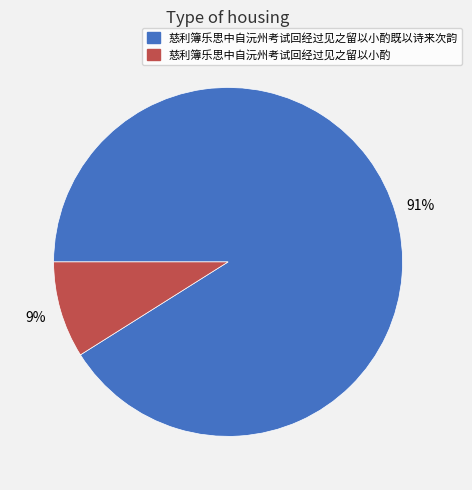

Is it true that 慈利簿乐思中自沅州考试回经过见之留以小酌 is 1% of the pie?

False